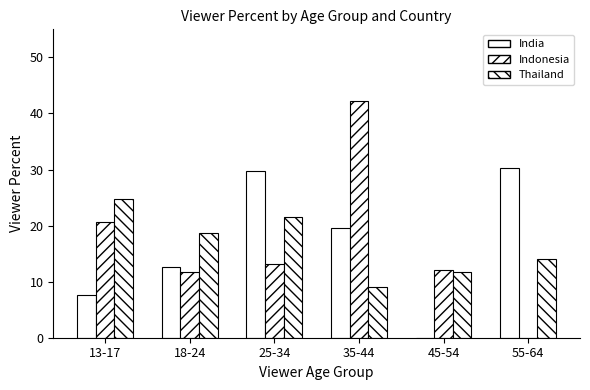

How many data points in Thailand are above 18?

3